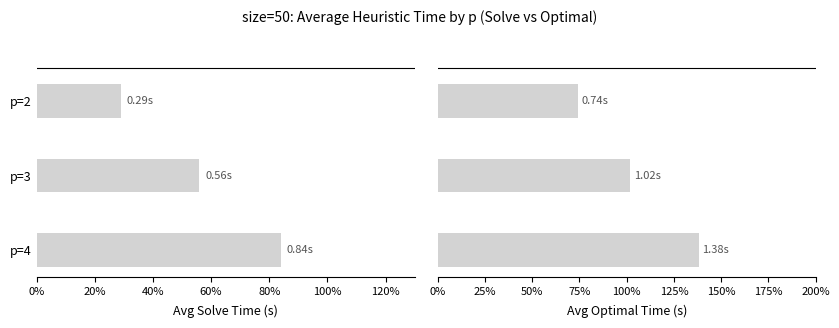

Reading right to left, what are all the values shown in this chart?

Avg Solve Time: 0.8	0.6	0.3
Avg Optimal Time: 1.4	1.0	0.7